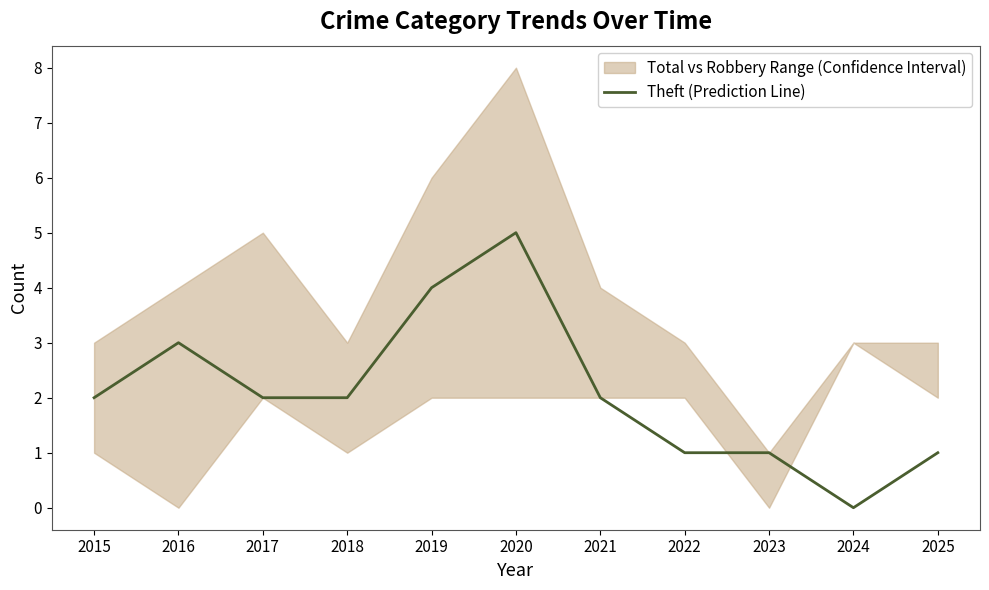

How many points are higher than both their immediate neighbors (excluding endpoints)?

2